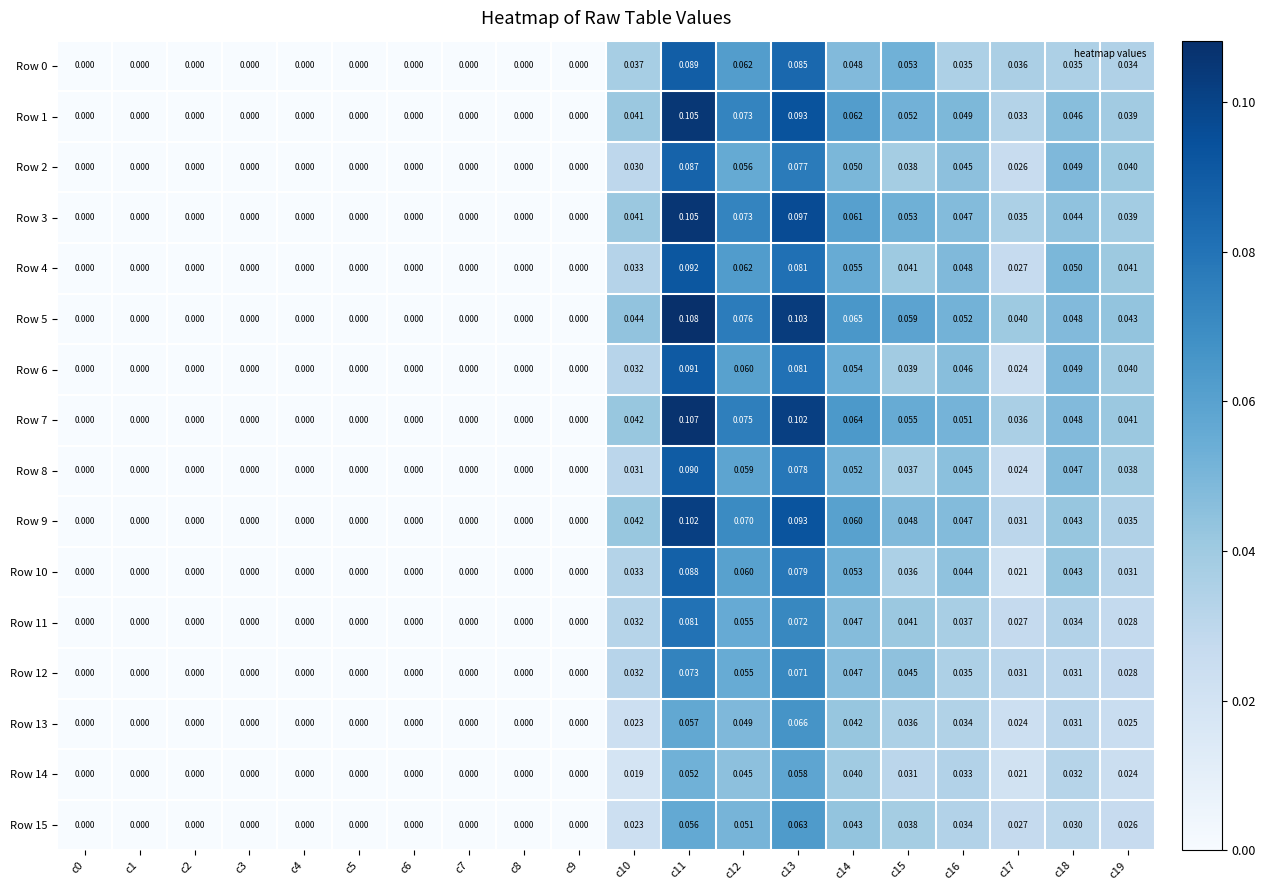

Is the value of Row 1 at c12 greater than the value of Row 12 at c1?

Yes